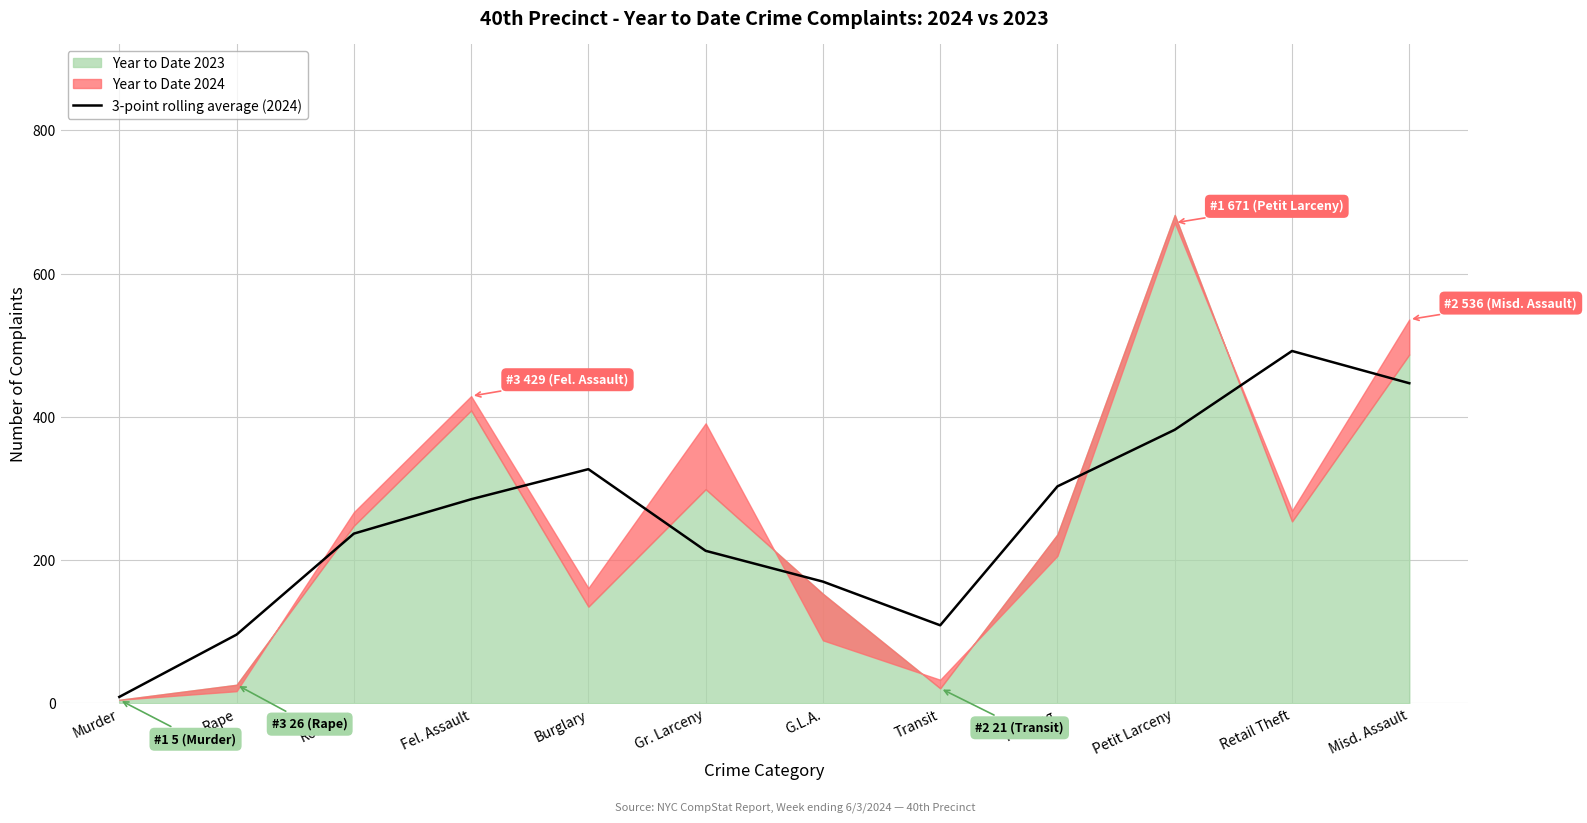

The 3-point rolling average (2024) series shows 285 at Fel. Assault. True or false?

True